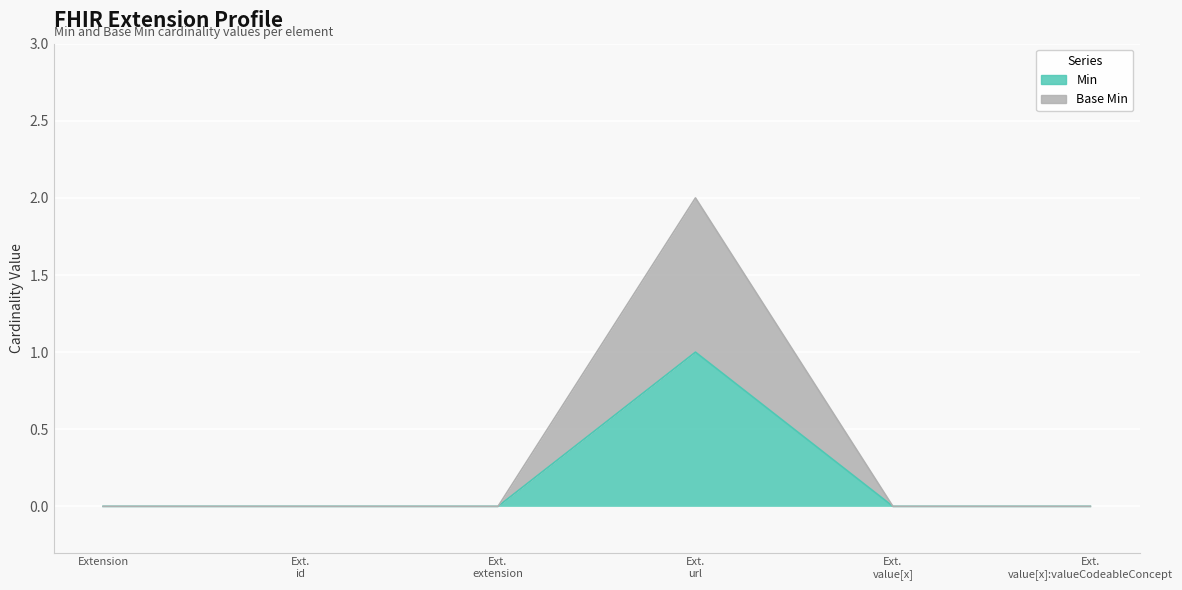

Count the Min values in the range 0 to 1.

6